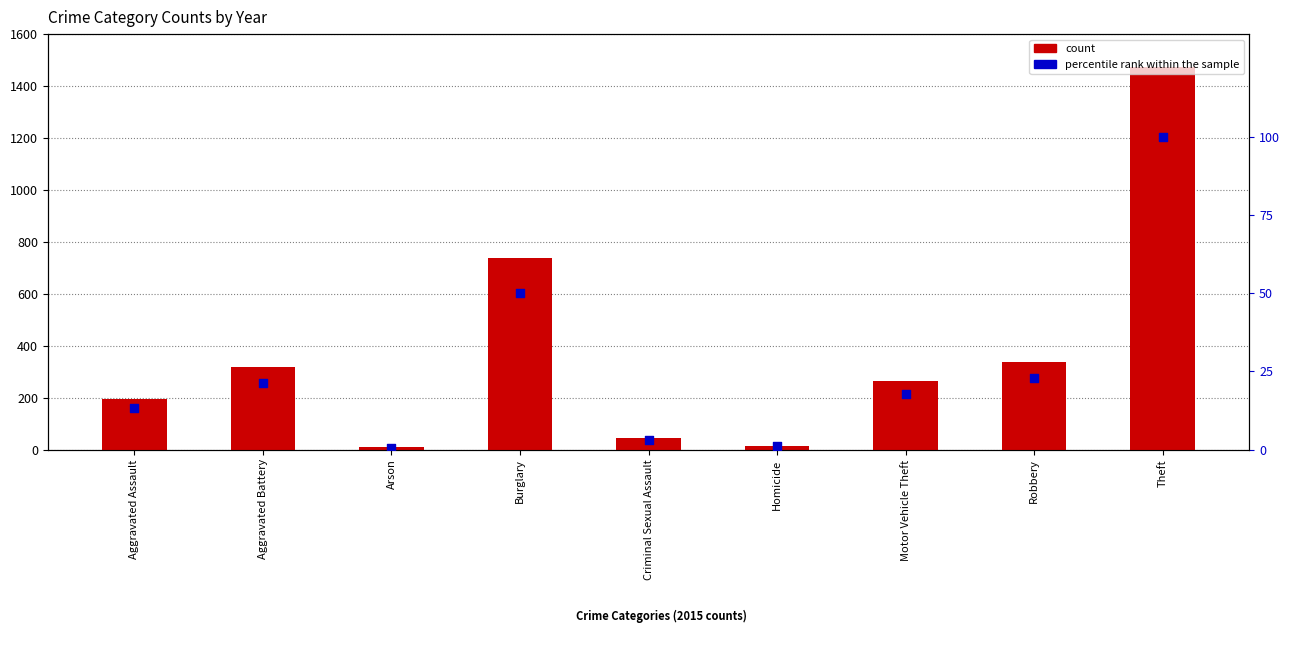

Which series contains the highest Y value?

count